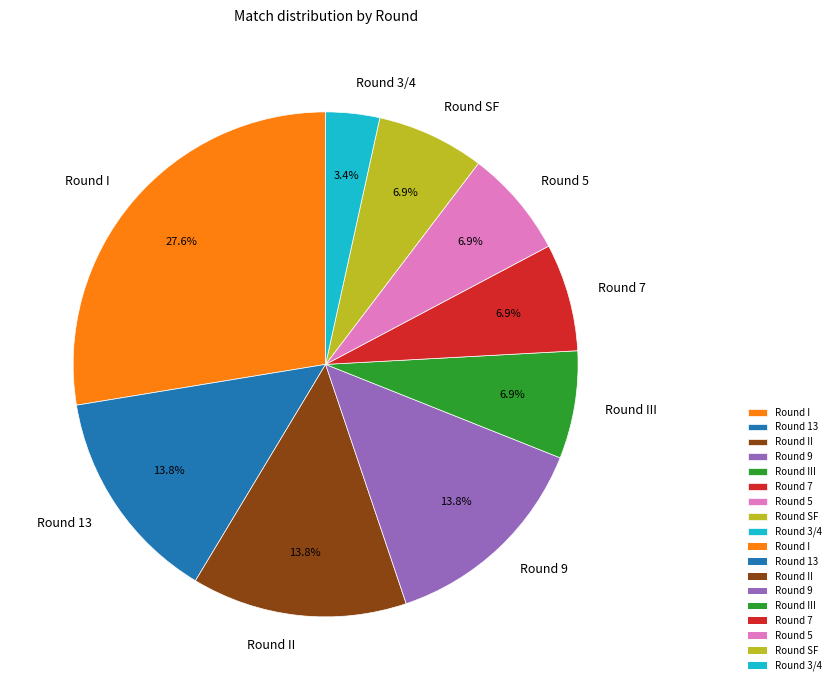

What percentage is NOT represented by Round 5?

93.1%